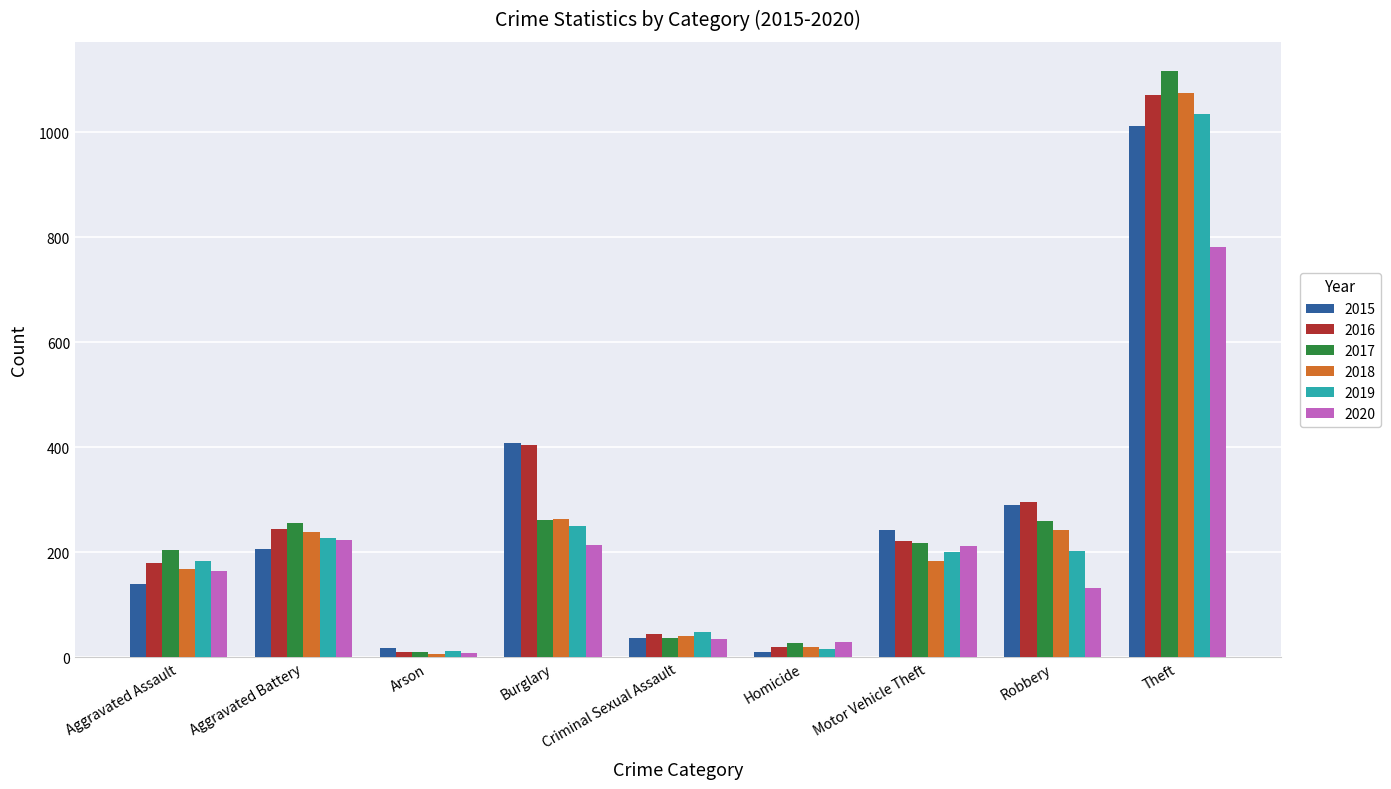

Does the chart contain stacked bars?

No